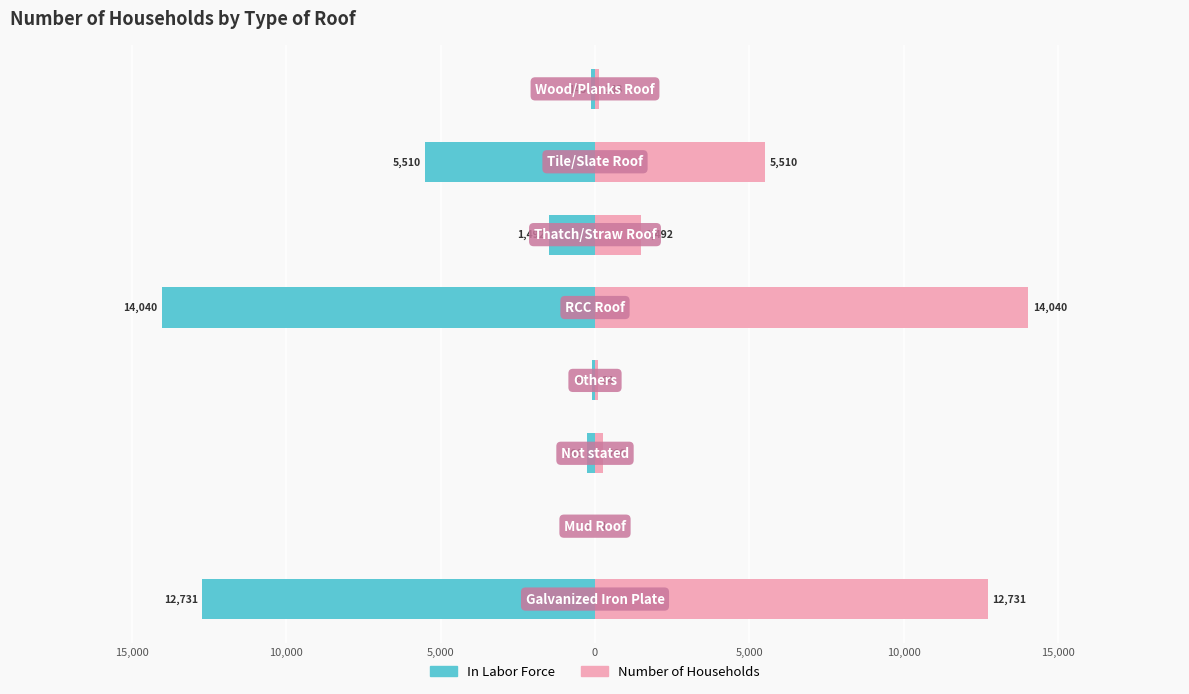

True or false: In Labor Force has a value of 471 at 10,000.

False